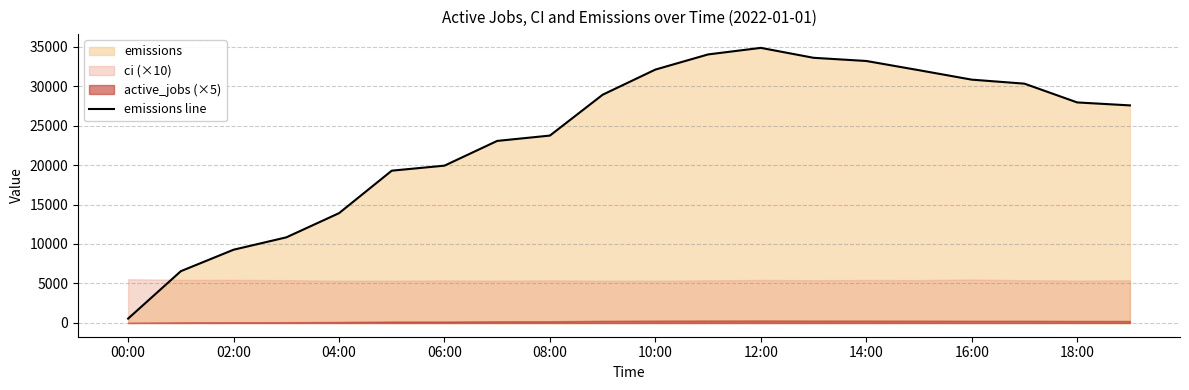

The value of emissions line at 14:00 is 56752.4. True or false?

False